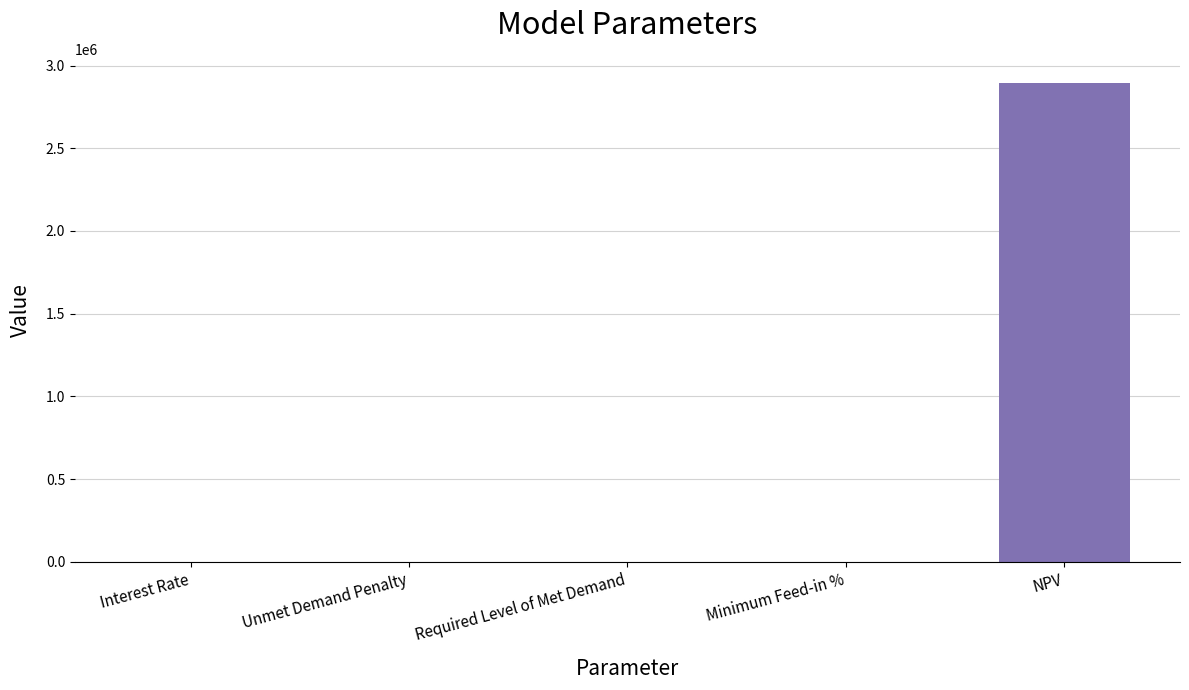

Which label corresponds to the largest value in the chart?

NPV